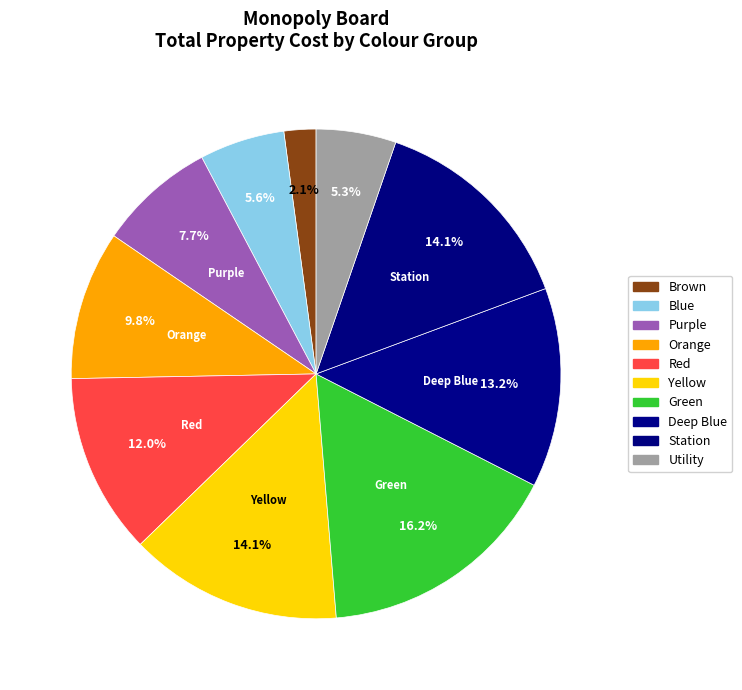

How many segments does this pie chart have?

10